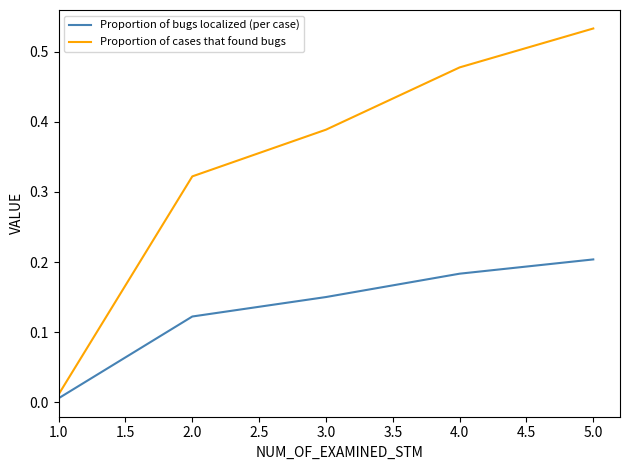

True or false: Proportion of cases that found bugs has more than 1 points higher than both neighbors.

False